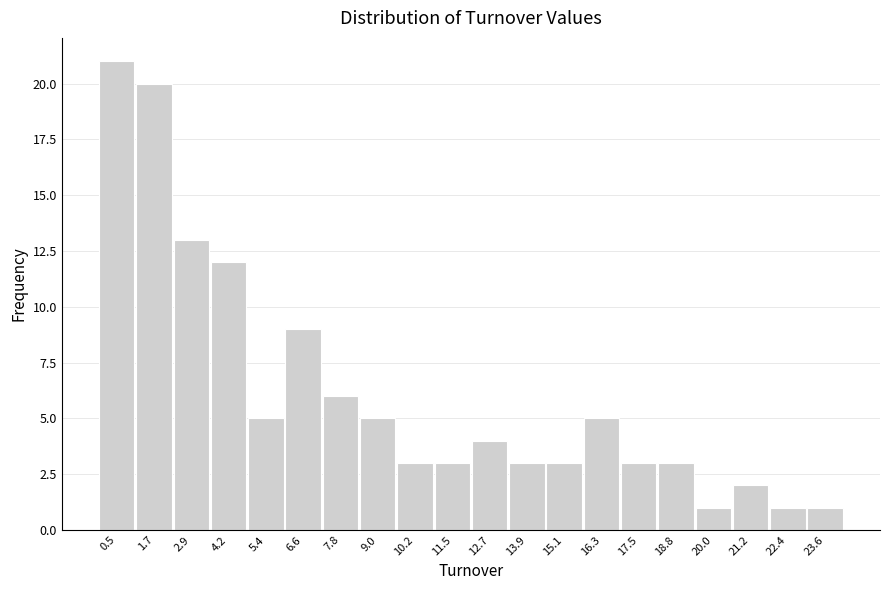

Reading left to right, extract all data points from this chart.

21	20	13	12	5	9	6	5	3	3	4	3	3	5	3	3	1	2	1	1